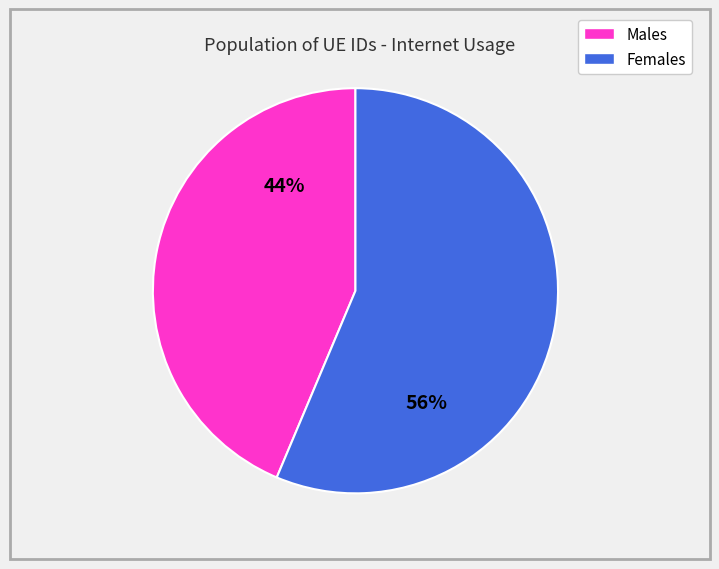

The Males slice represents 44% of the pie. True or false?

True